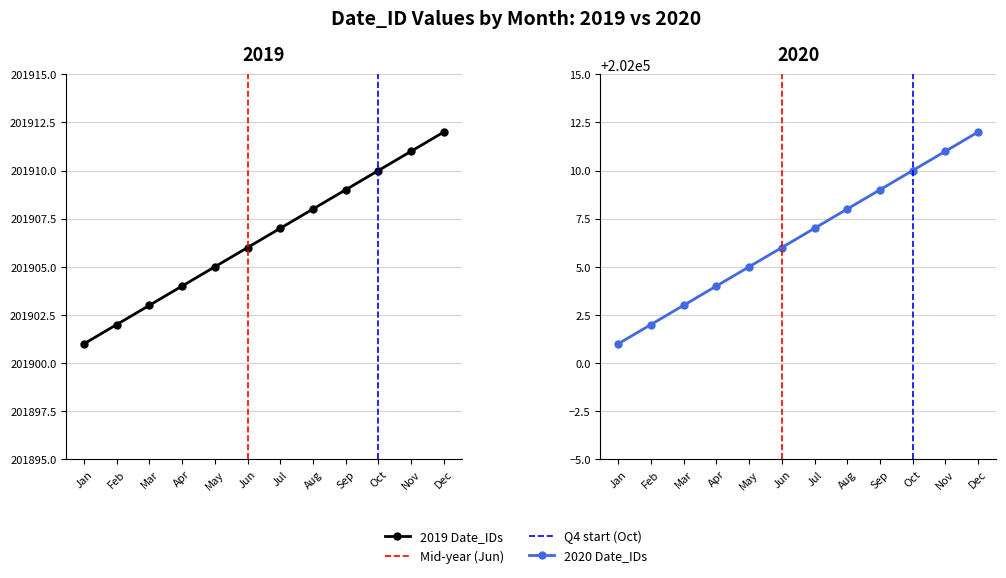

Reading left to right, list all the values displayed in this chart.

2019: 201901	201902	201903	201904	201905	201906	201907	201908	201909	201910	201911	201912
2020: 202001	202002	202003	202004	202005	202006	202007	202008	202009	202010	202011	202012